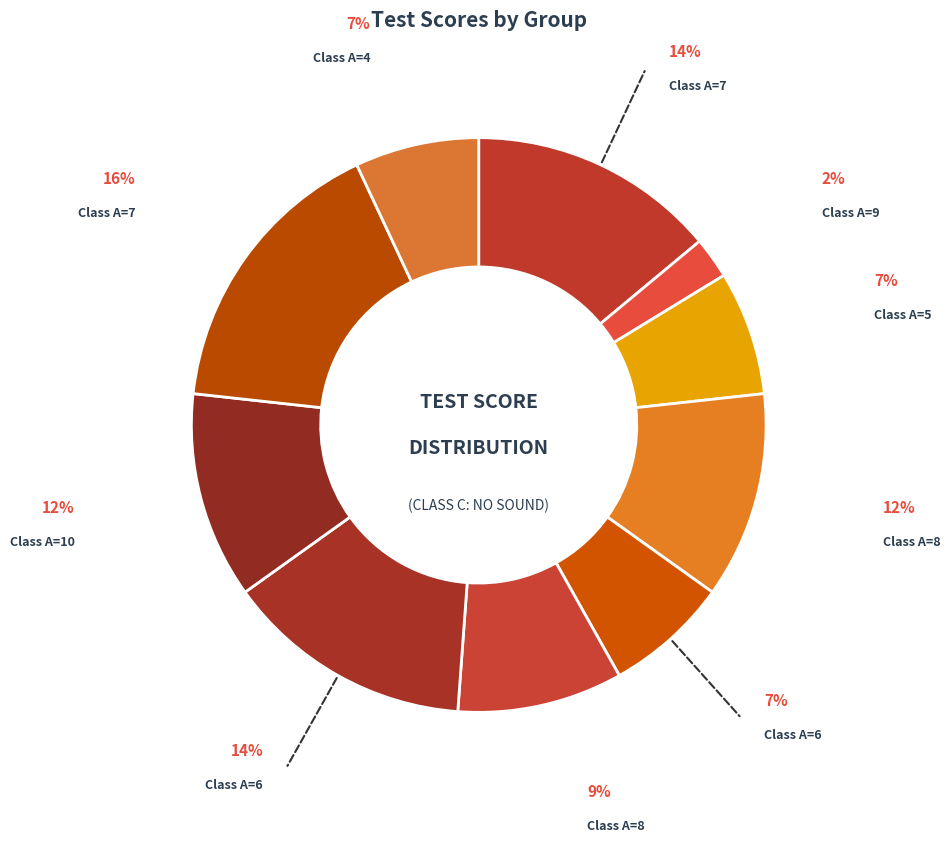

Count the number of slices in the pie.

10